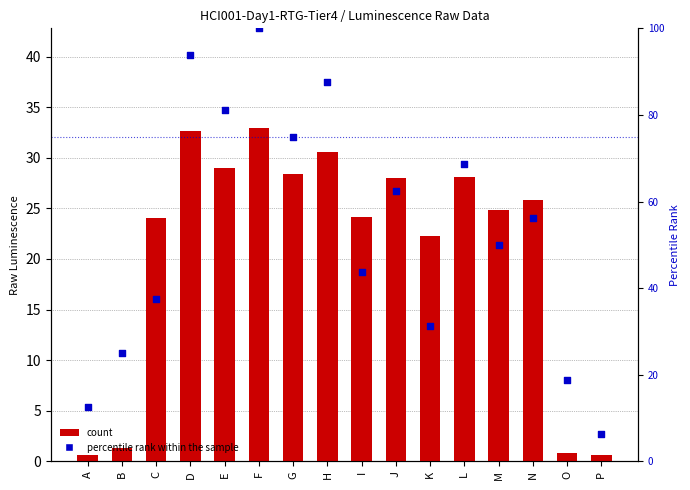

What is the total value across all series at P?

6.9